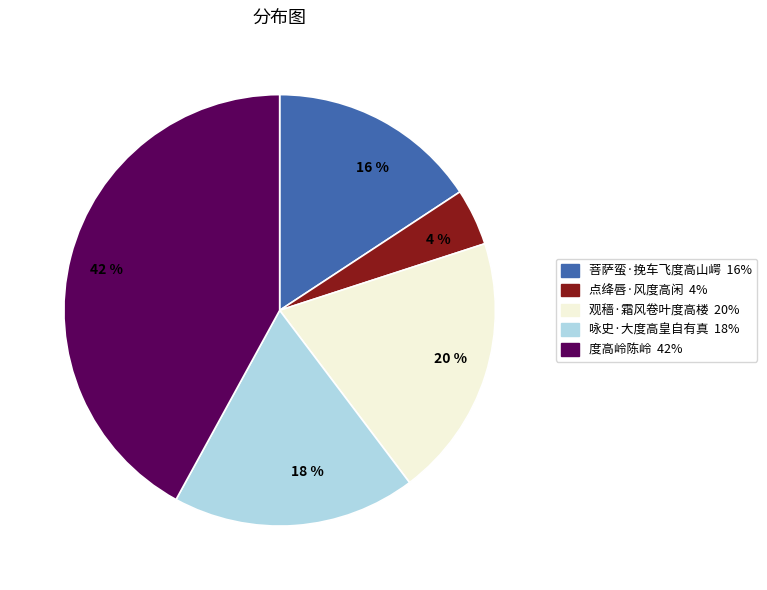

Is it true that 点绛唇·风度高闲 is 4% of the pie?

True